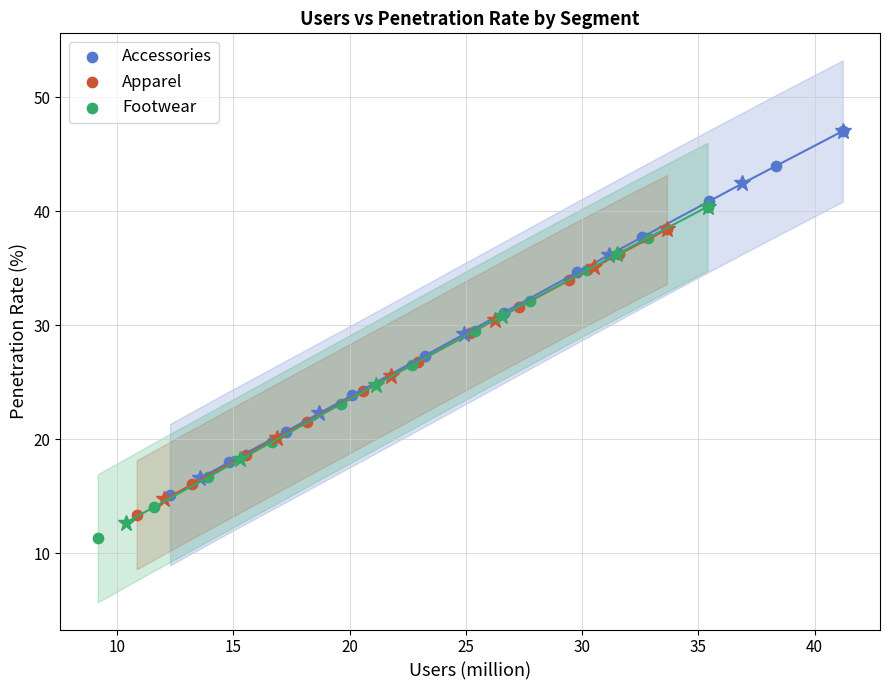

Which series reaches the maximum Y coordinate?

Accessories